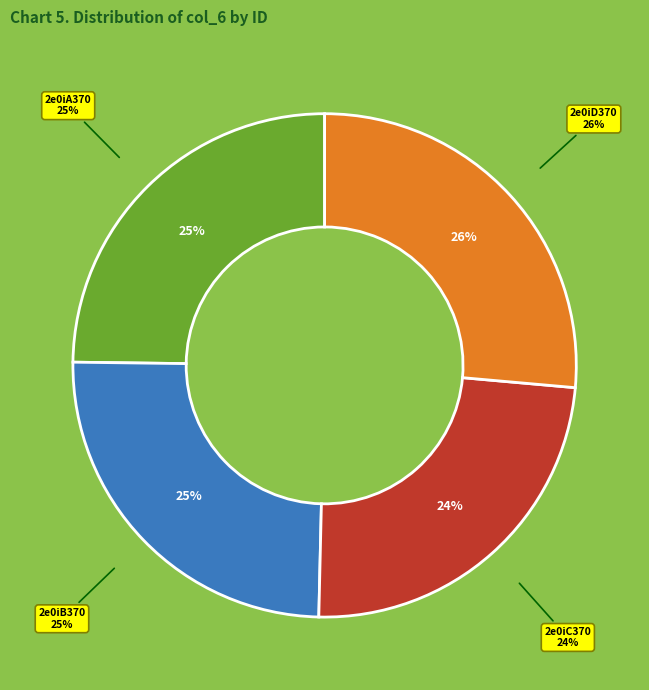

Which slice is the smallest?

2e0iC370